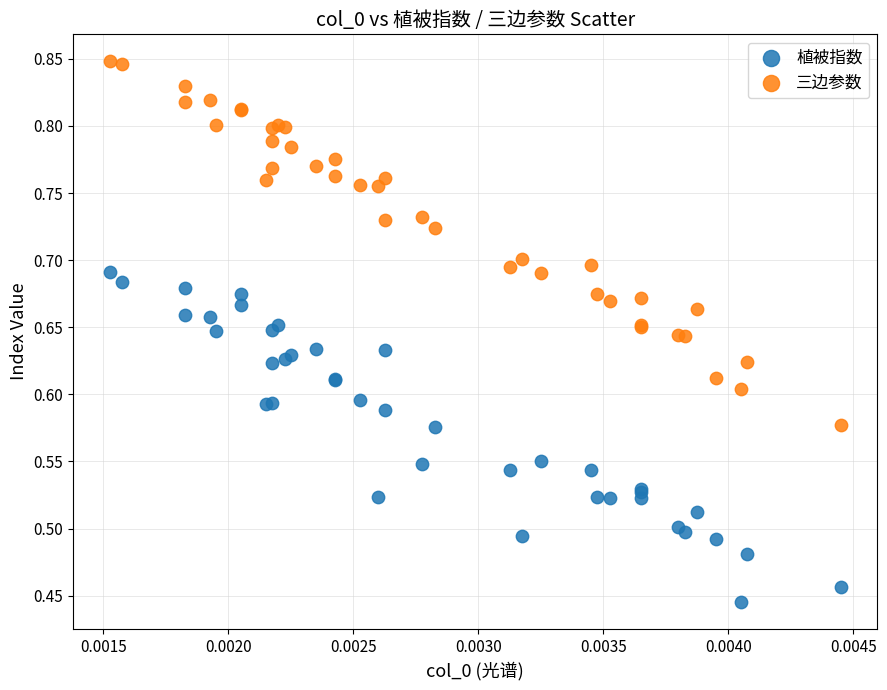

Which series contains the lowest Y value?

植被指数